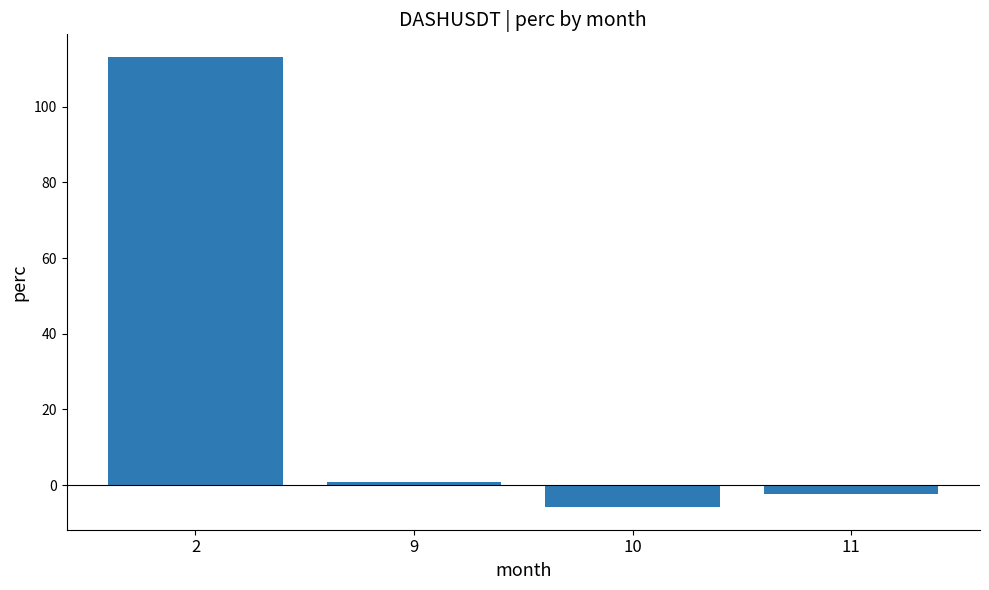

True or false: the data shows -2.3 at 11.

True